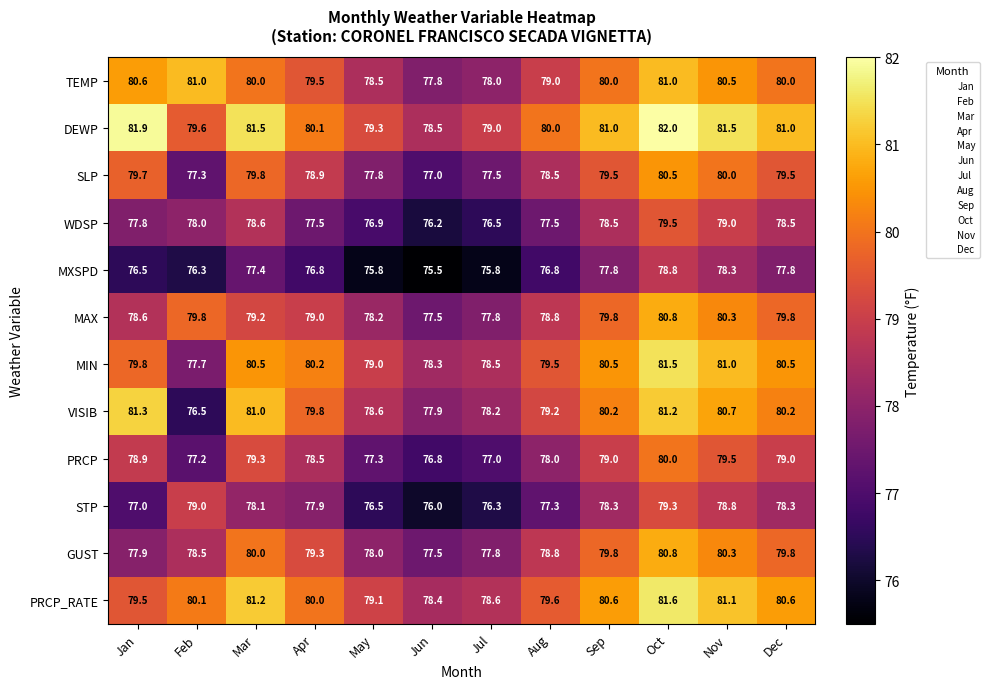

The MAX series shows 52.1 at Jul. True or false?

False